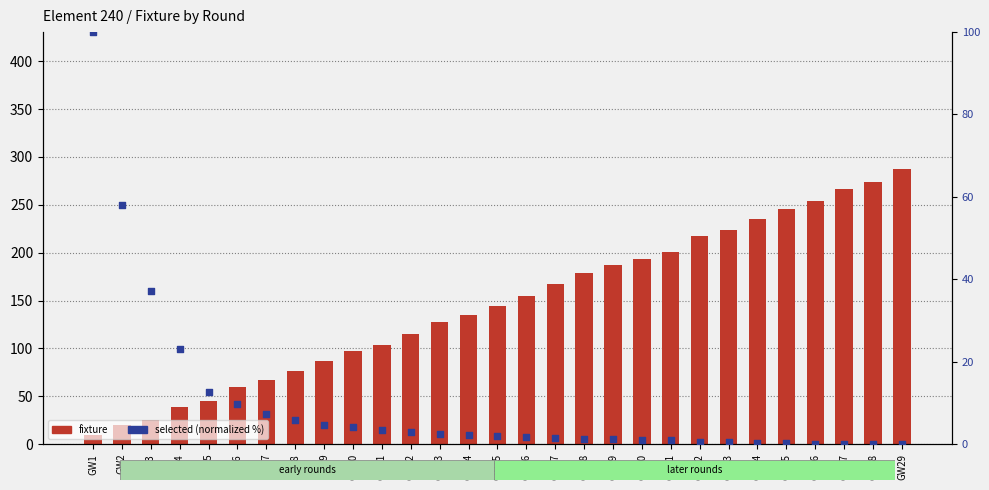

What are all the series names shown in the legend?

fixture, selected (normalized %)